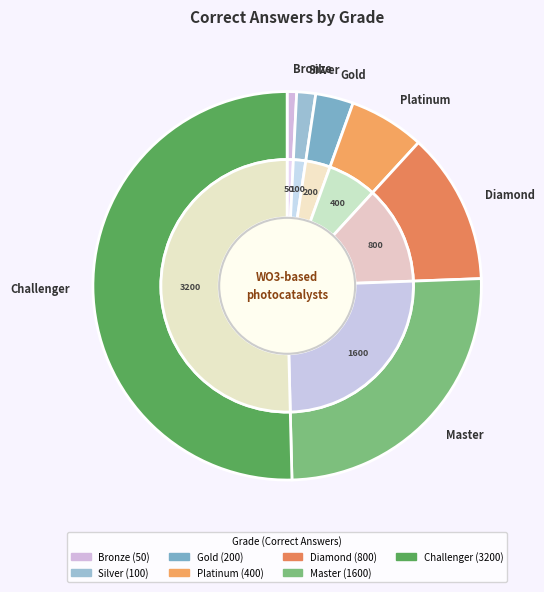

What is the total percentage of Diamond and Bronze?

13.4%